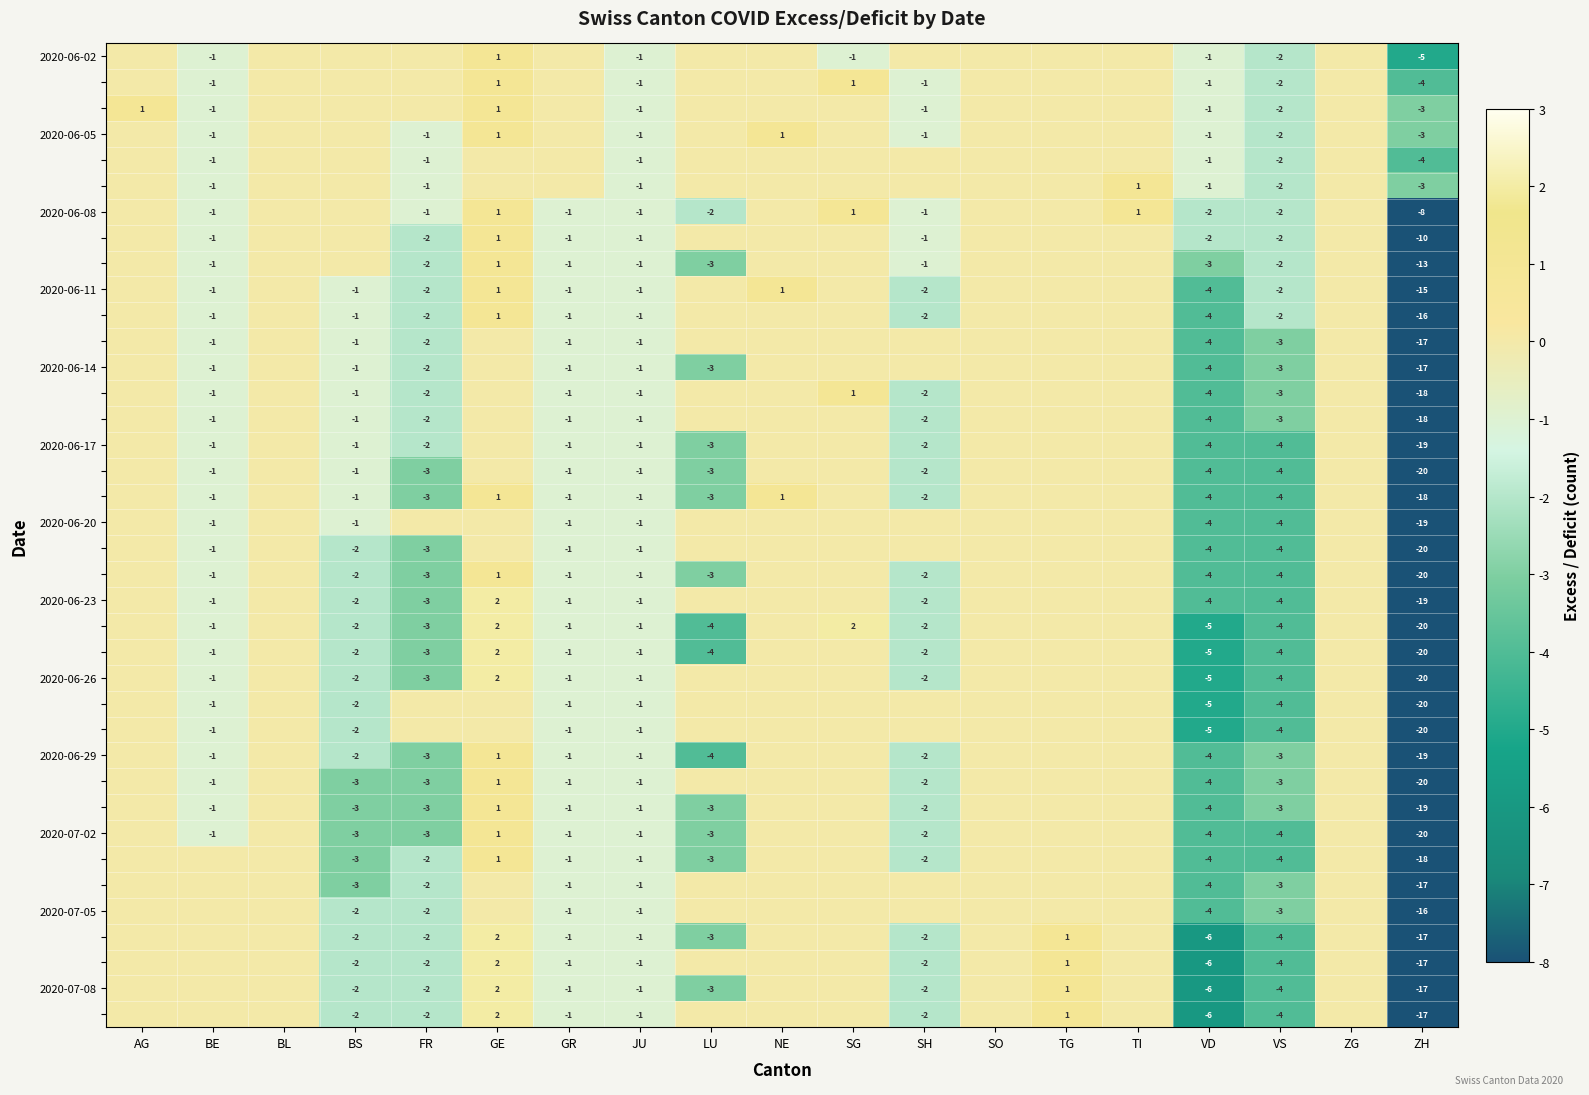

Is it true that 2020-06-14 equals -1 at BE?

True